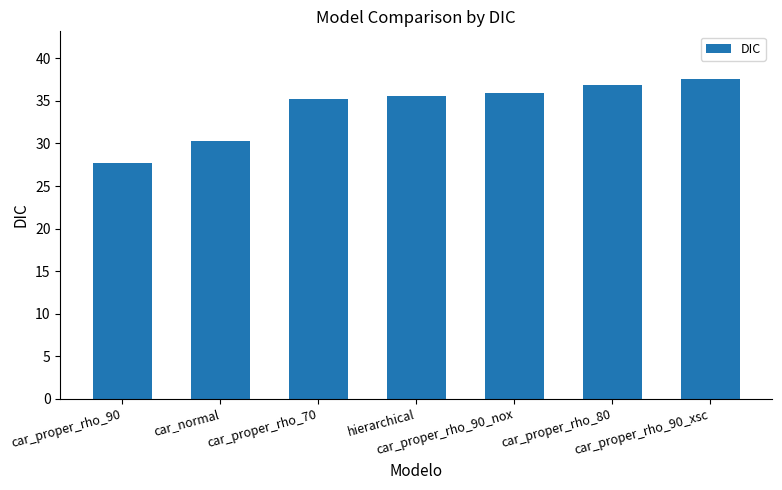

How many series are shown in this chart?

1